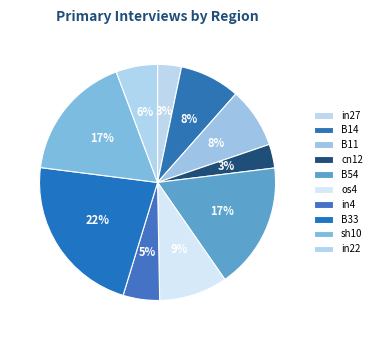

Which category has the biggest portion of the pie?

B33